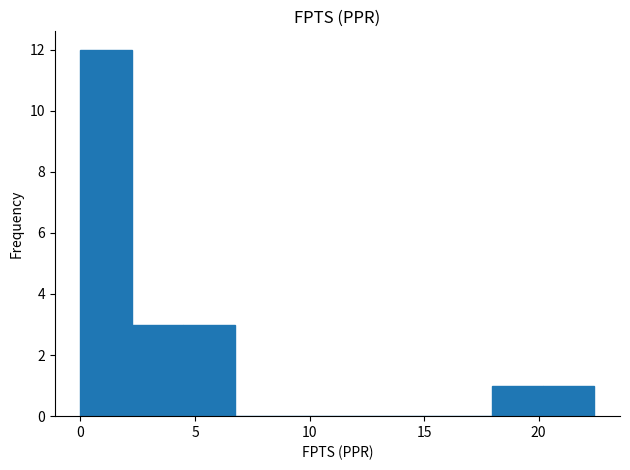

Reading left to right, list every bar in this chart as the range it spans on the x-axis followed by its height. Neither the bar edges nor the heights are printed on the chart, so give them approximately, as read against the axes.

0.0 to 2.0: 12
2.0 to 4.5: 3
4.5 to 6.5: 3
6.5 to 9.0: 0
9.0 to 11.0: 0
11.0 to 13.5: 0
13.5 to 15.5: 0
15.5 to 18.0: 0
18.0 to 20.0: 1
20.0 to 22.5: 1